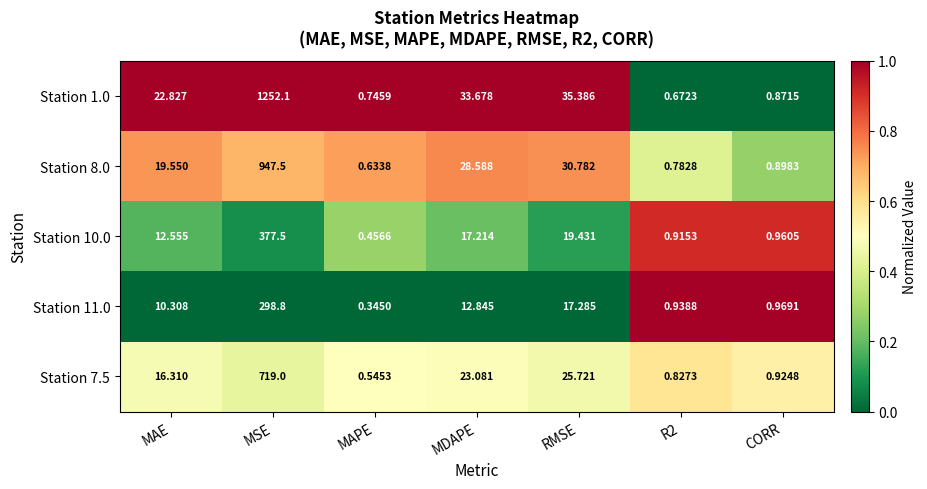

Rank the series at RMSE from lowest to highest value.

Station 11.0, Station 10.0, Station 7.5, Station 8.0, Station 1.0